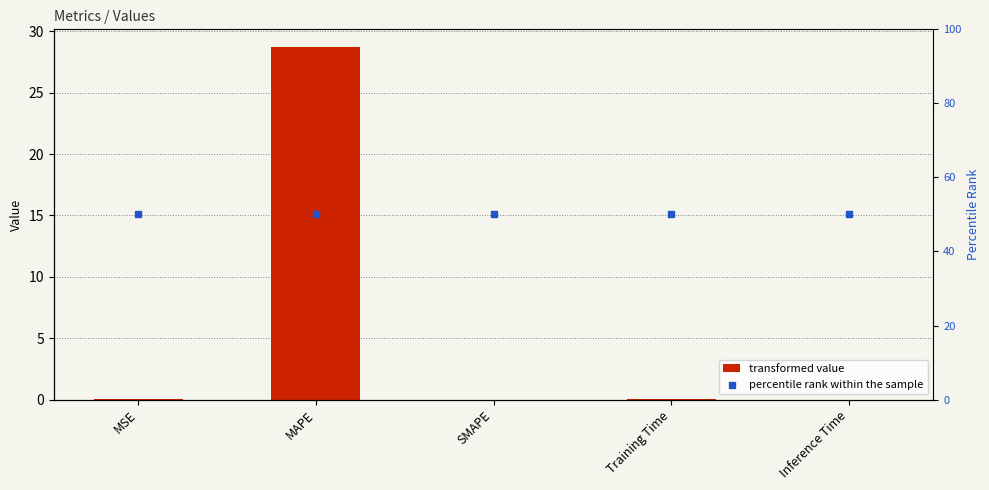

Is the value of col_1 at Inference Time greater than the value of percentile rank at MAPE?

No